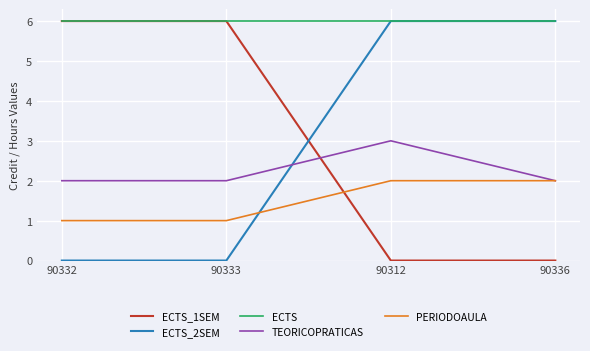

Is it true that PERIODOAULA equals 1 at 90333?

True